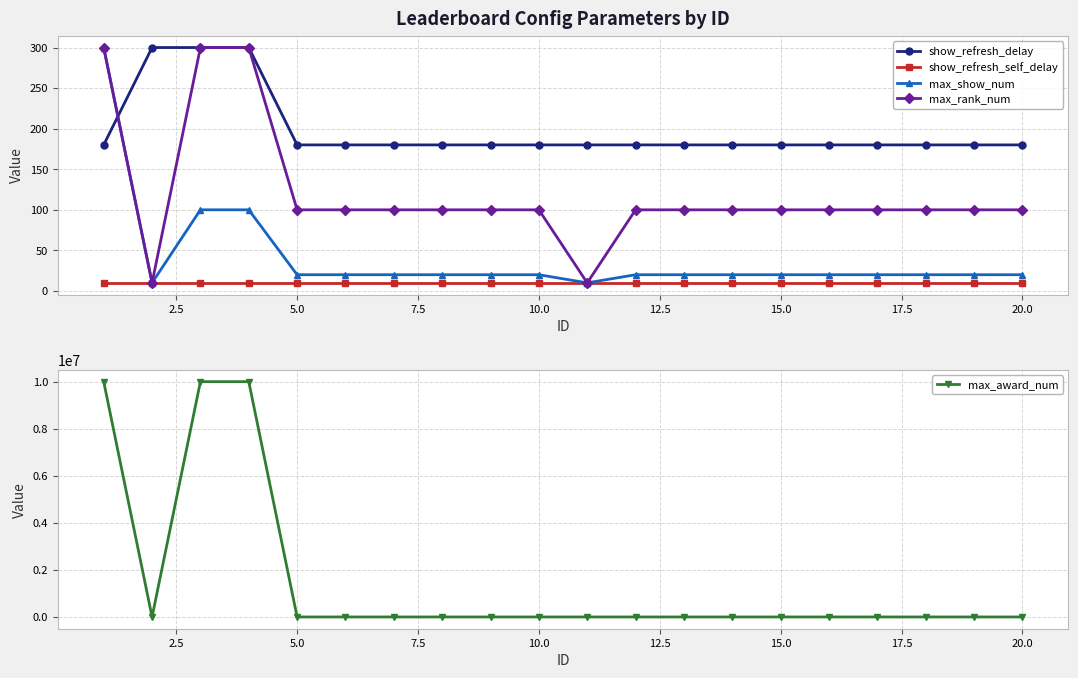

What is the value of the max_show_num point at the 20th from the left?

20